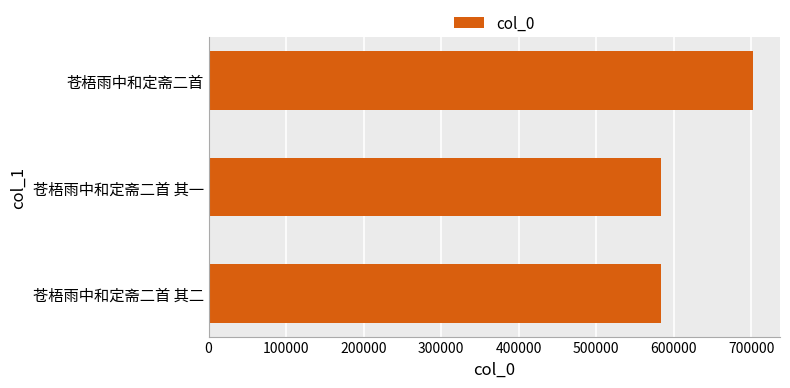

What is the average value?

623211